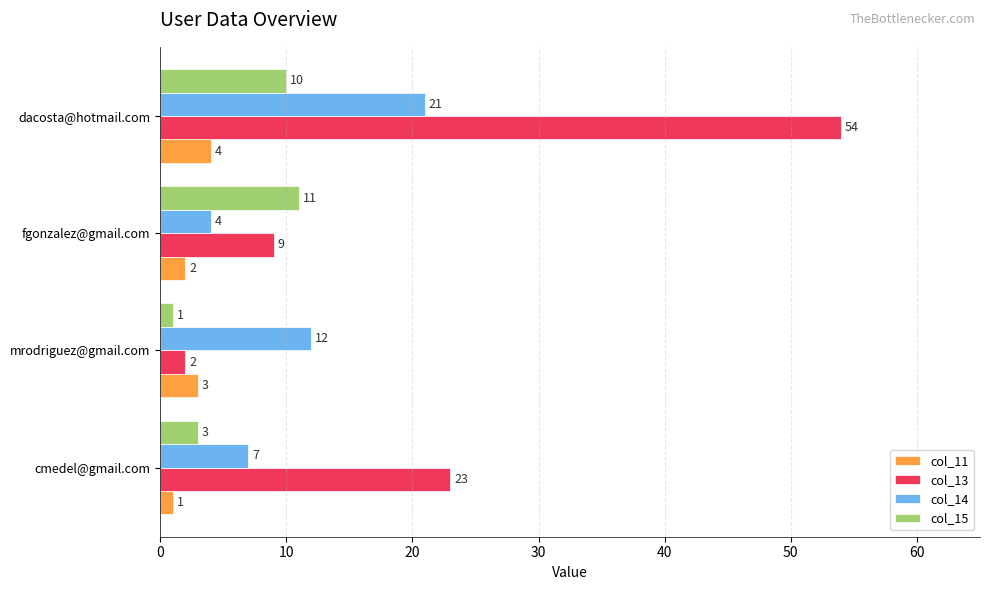

True or false: col_11 has a value of 4 at dacosta@hotmail.com.

True